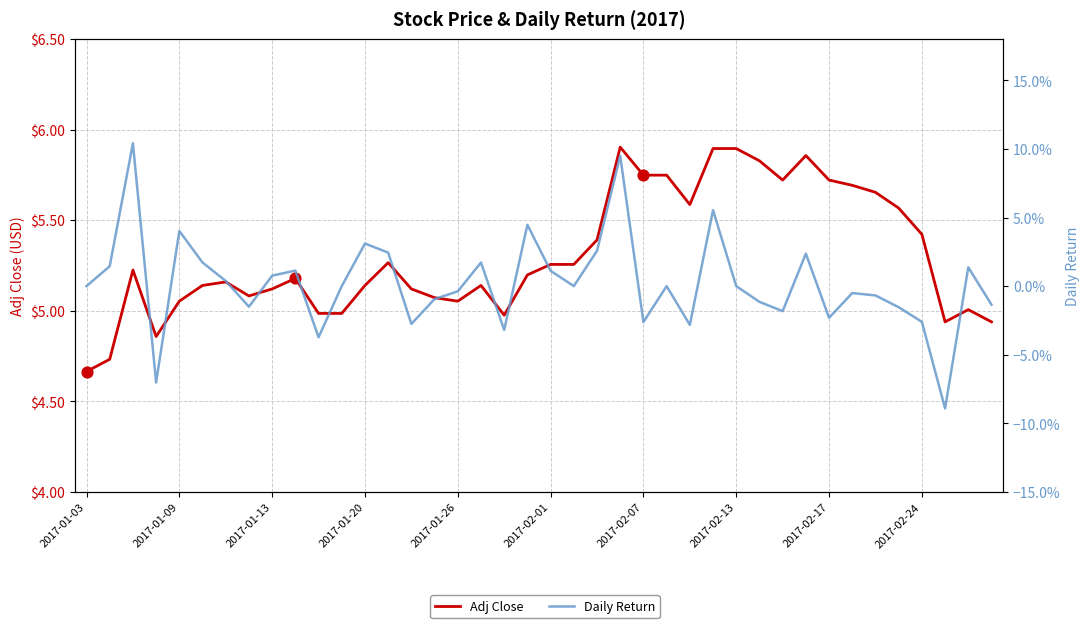

Which series reaches the minimum Y coordinate?

Daily Return